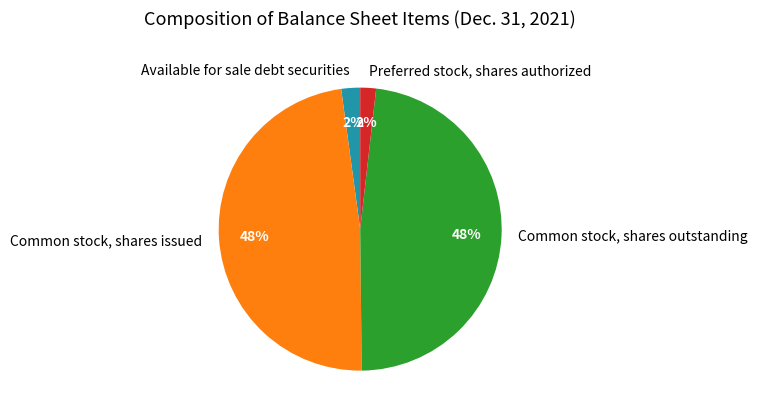

To the nearest percent, what is the difference between the largest and smallest slice percentages?

46%